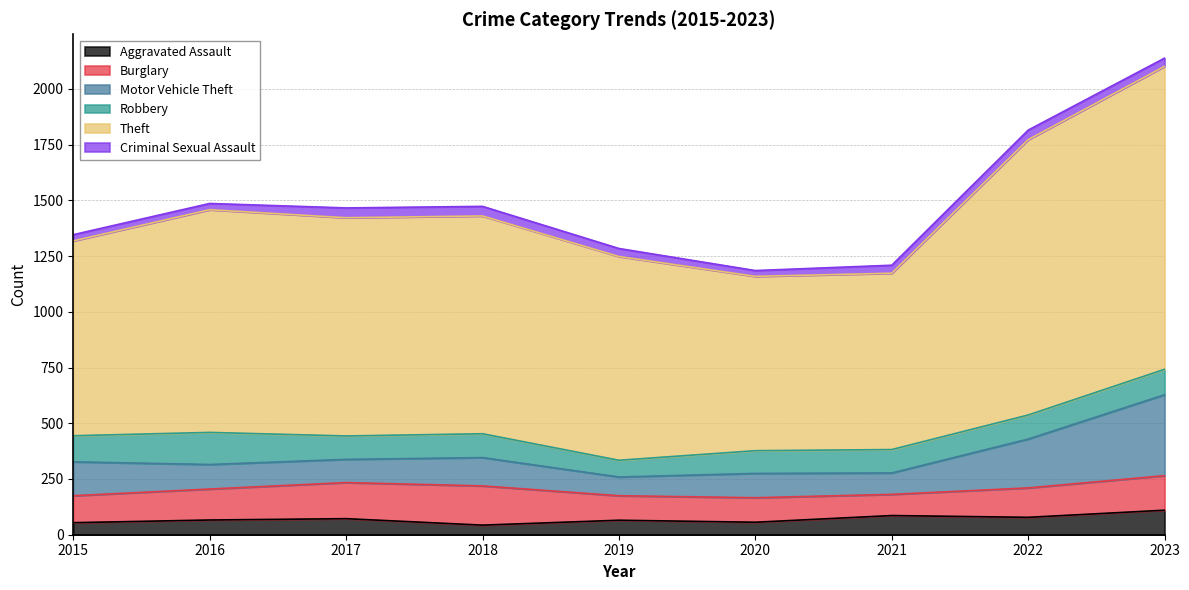

How many interior local valleys does the Criminal Sexual Assault series have?

1